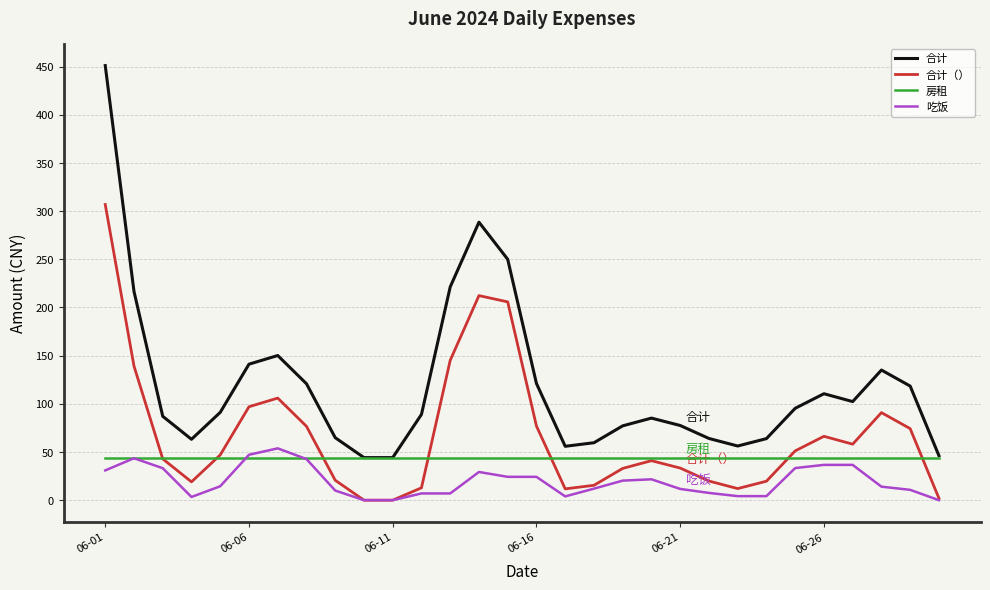

What is the maximum value shown in the chart?

451.1